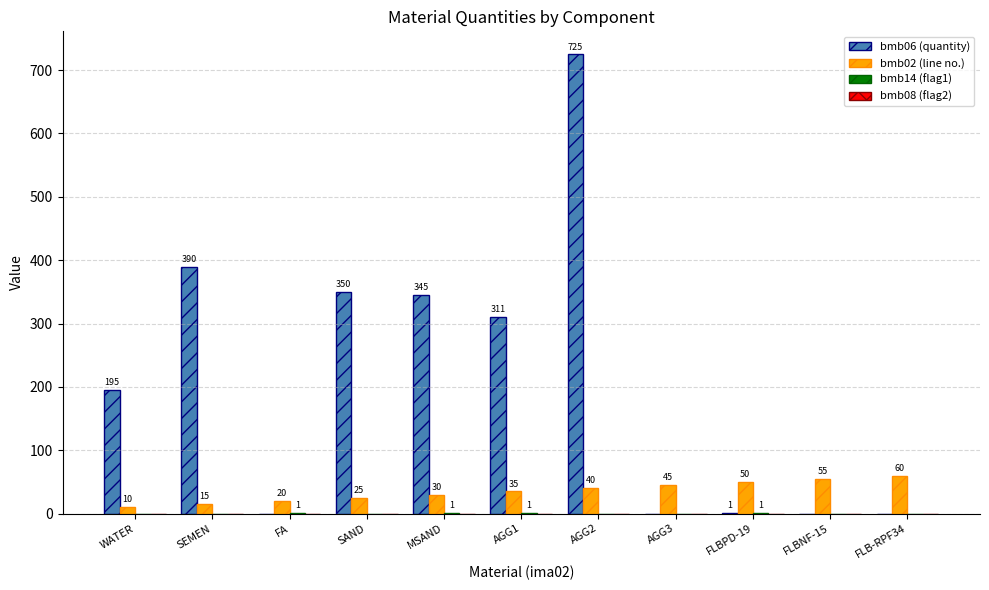

Which series changed the most between FLBPD-19 and FLBNF-15?

bmb02 (line no.)